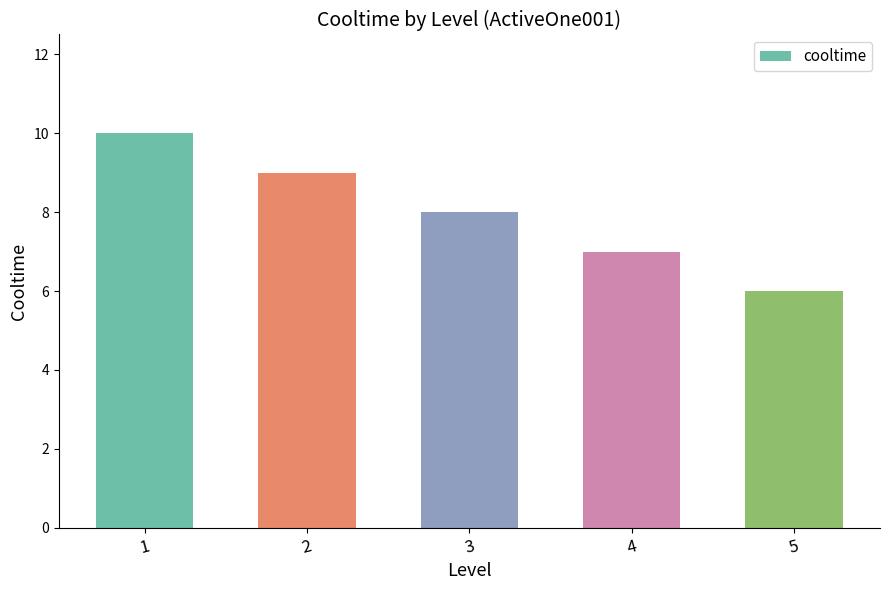

What is the smallest value displayed?

6